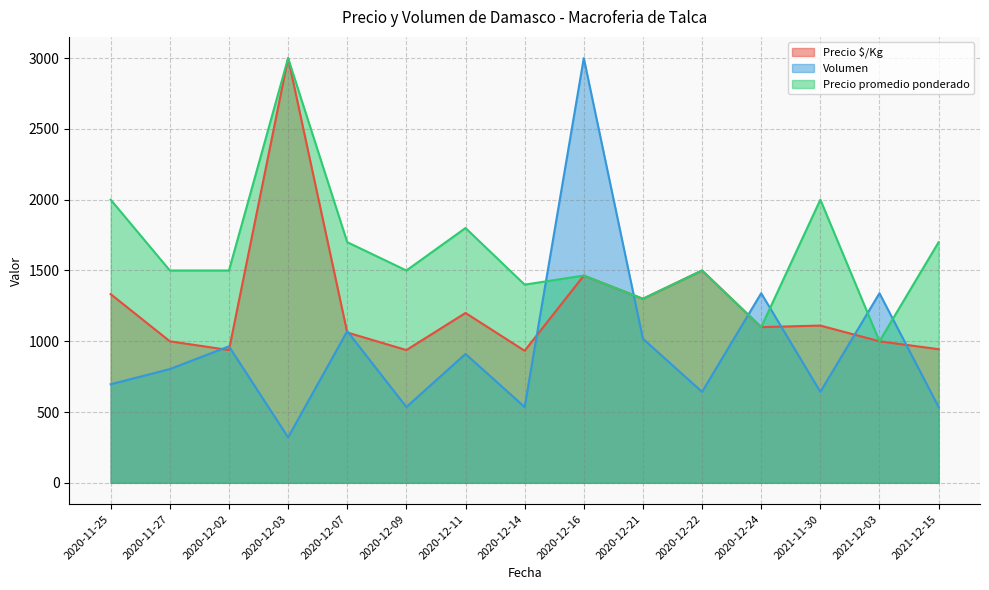

The value of Volumen at 2020-11-27 is 1379.7. True or false?

False